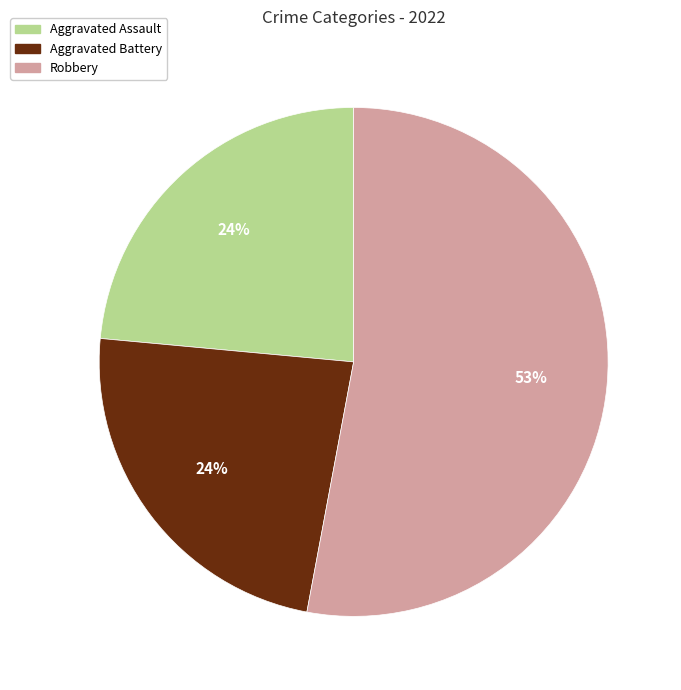

To the nearest percent, what is the average slice percentage?

33%